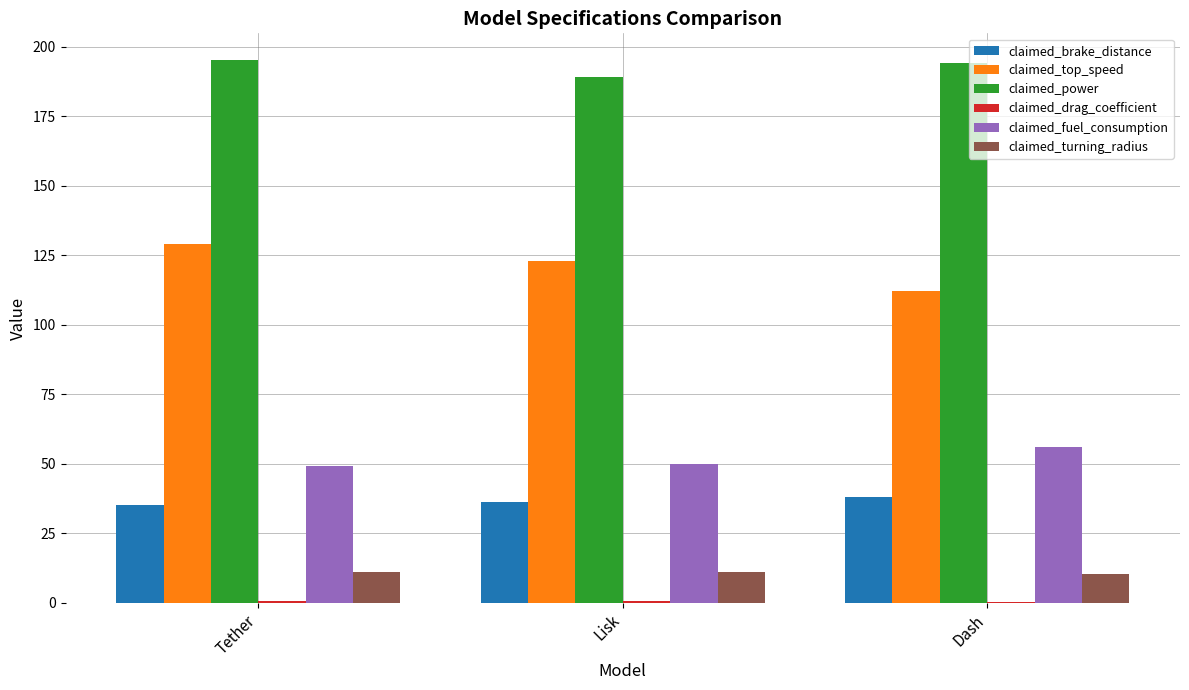

The value of claimed_brake_distance at Dash is 9.6. True or false?

False